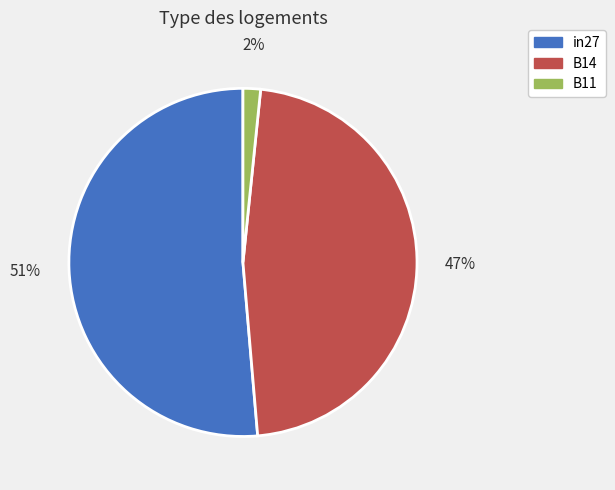

Count the number of slices in the pie.

3